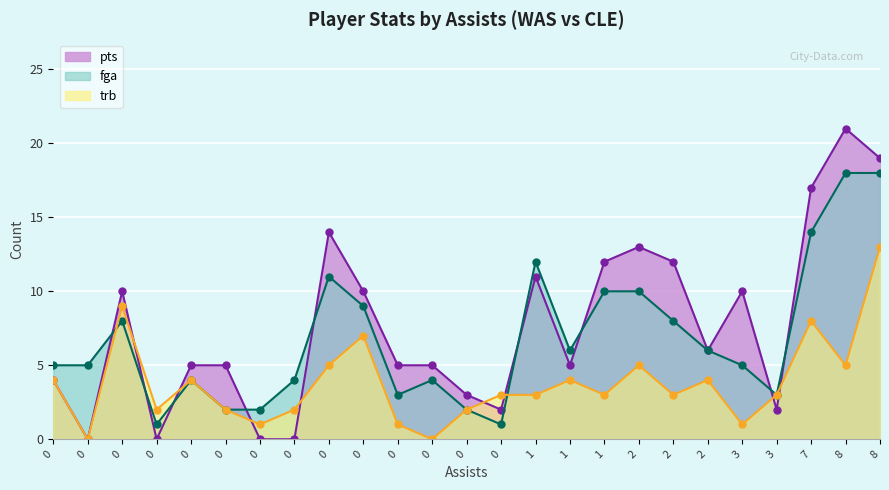

What is the sum of all trb values?

94